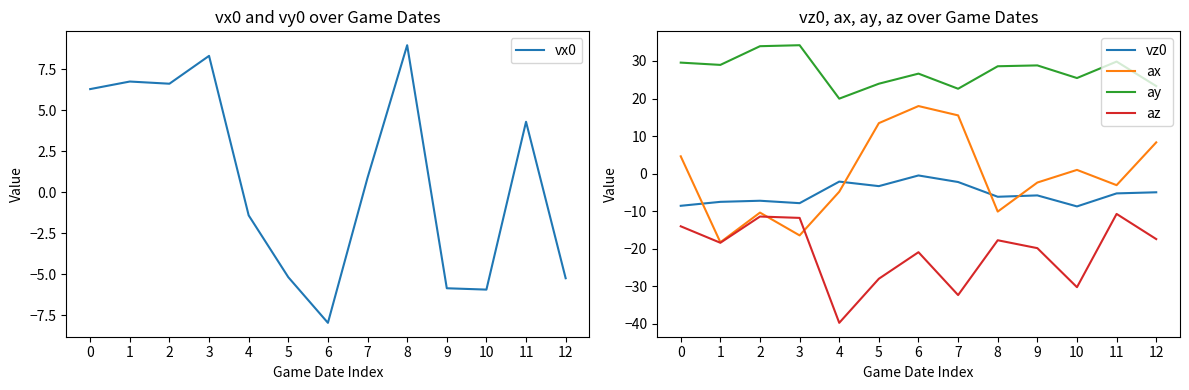

Where is the first local minimum for az?

1